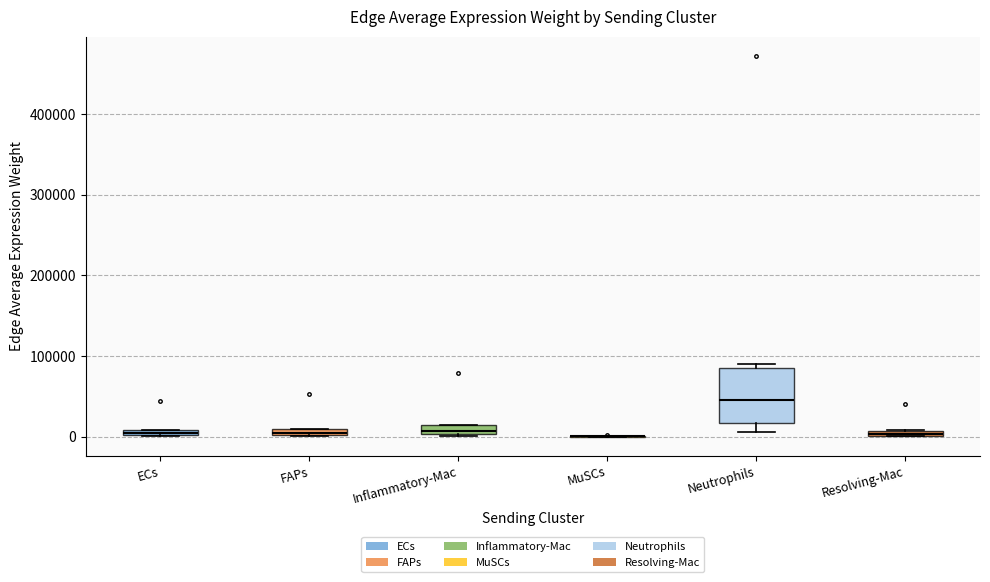

Comparing the boxes themselves (not the whiskers), which one is the tallest?

Neutrophils